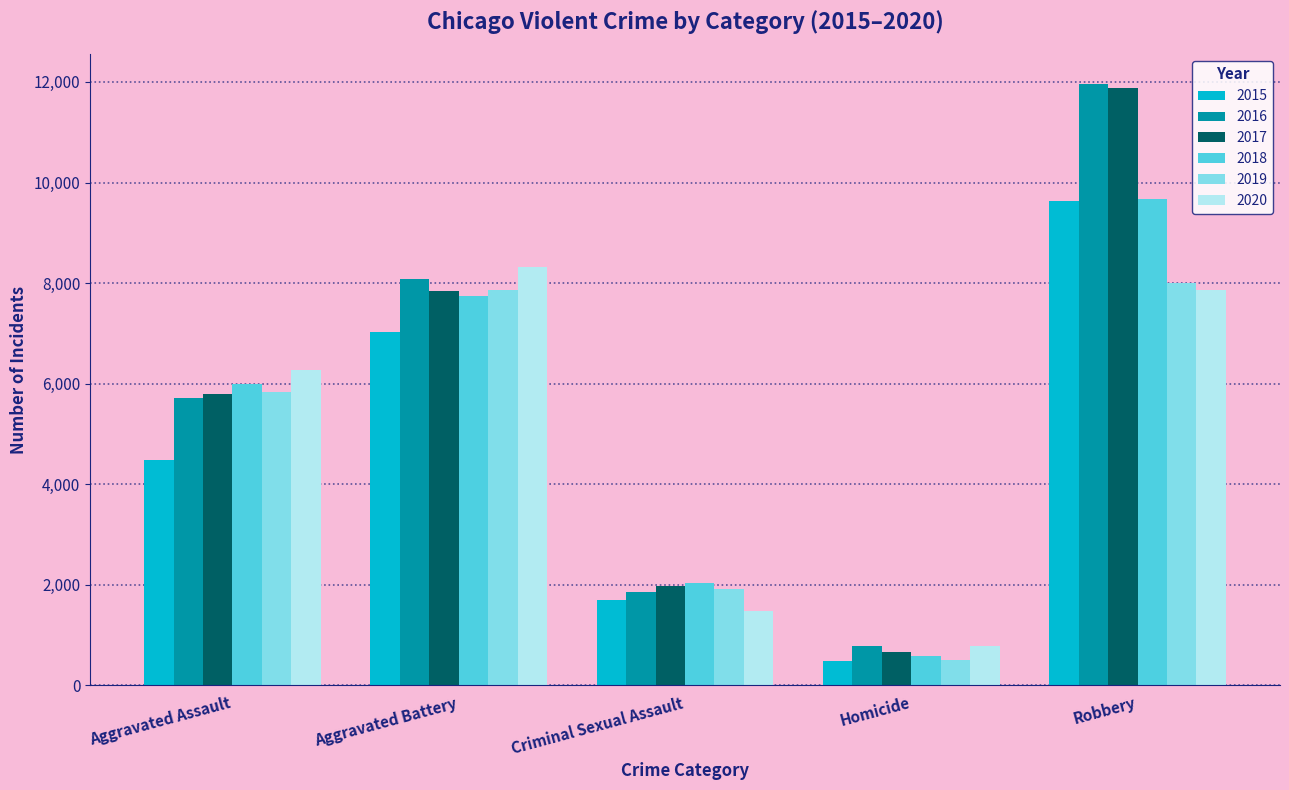

True or false: 2016 has a value of 18482 at Robbery.

False